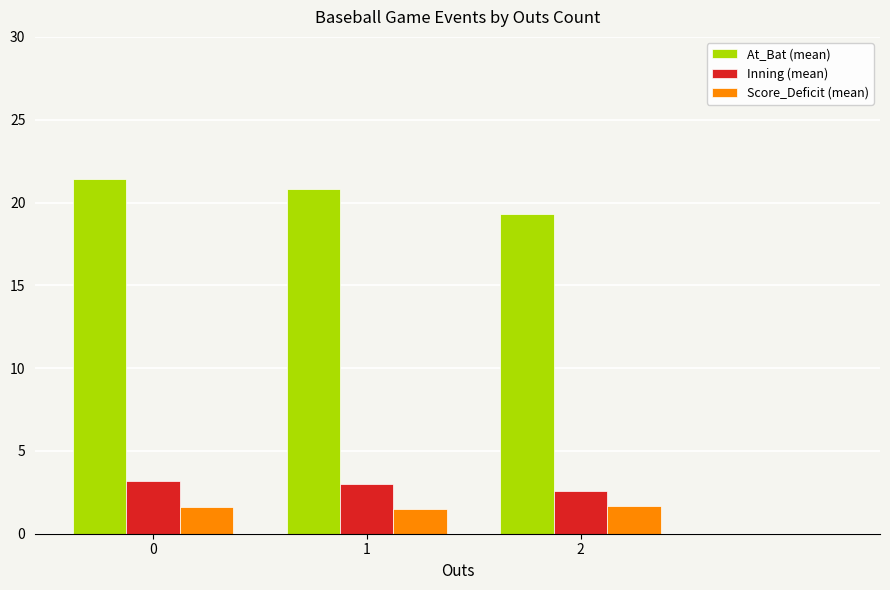

What are all the series names shown in the legend?

At_Bat (mean), Inning (mean), Score_Deficit (mean)